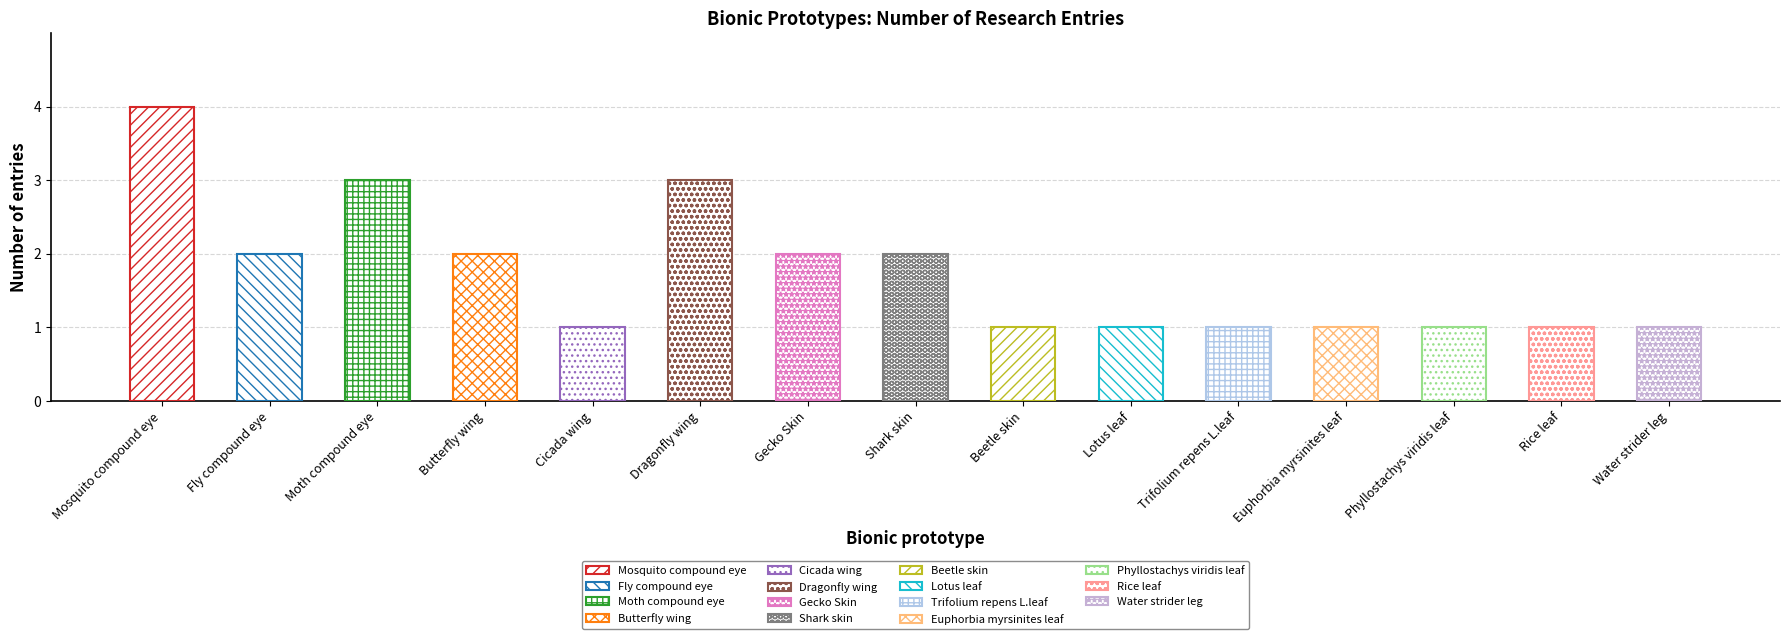

What is the minimum value shown in the chart?

1